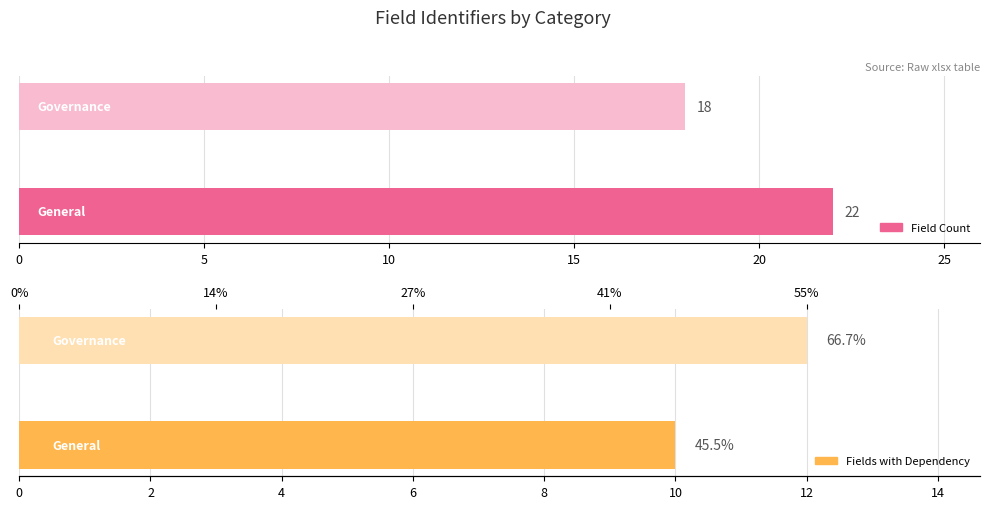

What is the difference between the maximum and minimum values in the Fields with Dependency series?

2